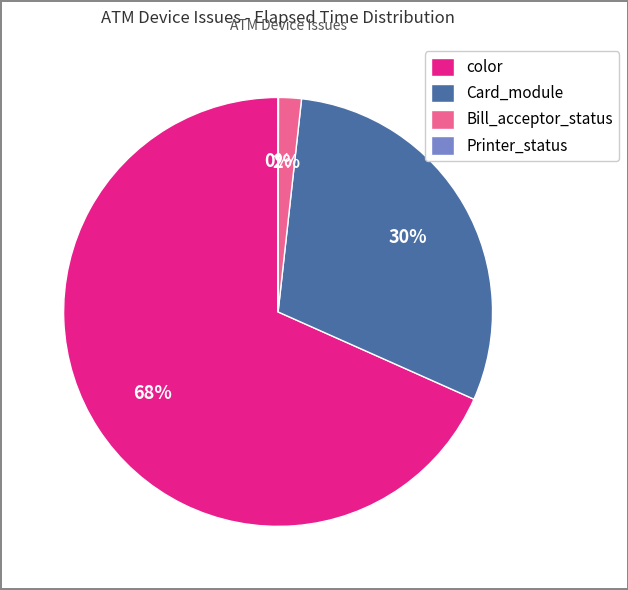

True or false: color accounts for 68% of the total.

True